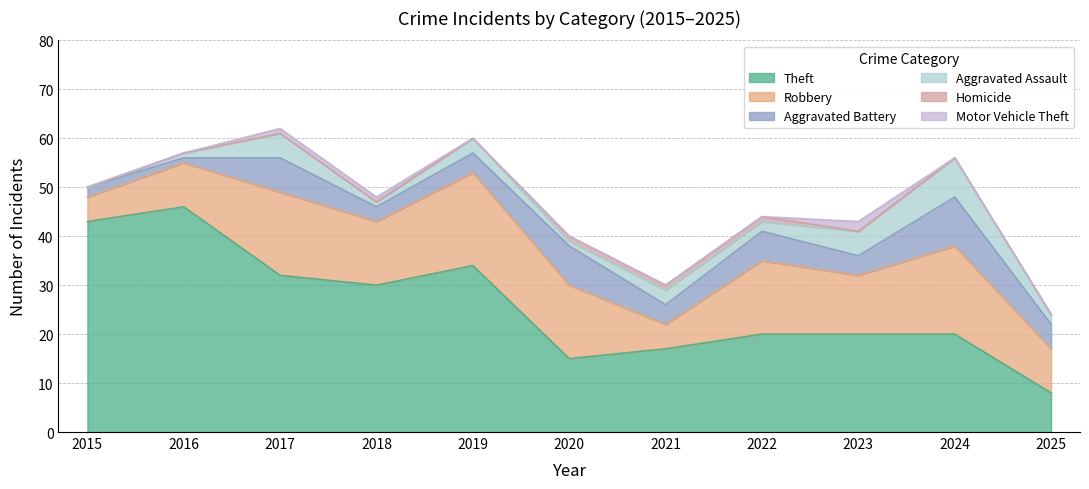

True or false: Robbery has a value of 5 at 2017.

False